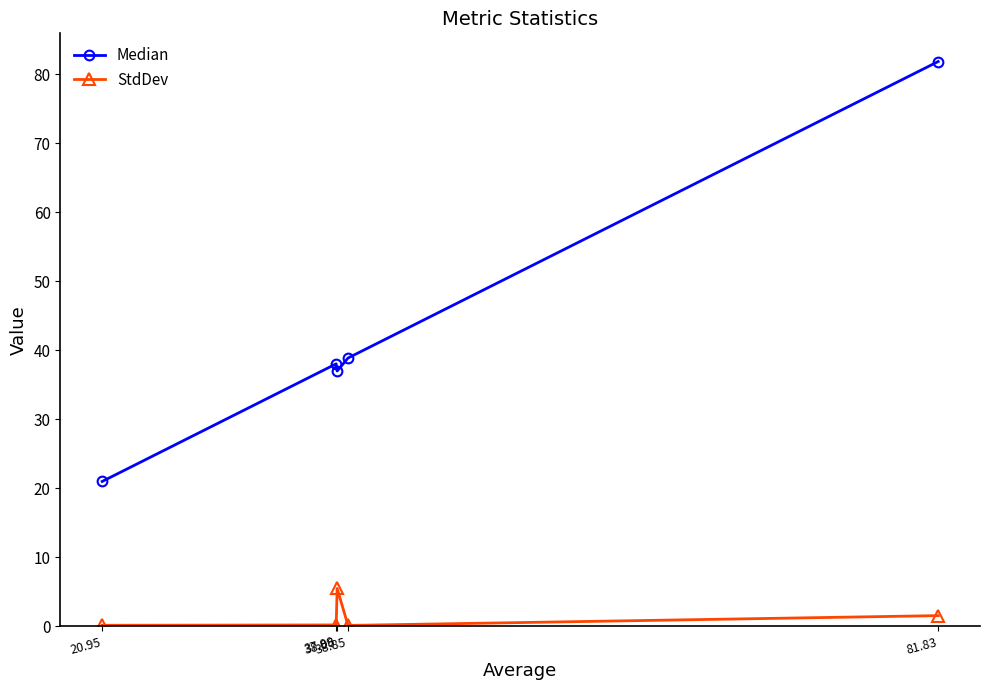

List the series in order of their peak value, highest first.

Median, StdDev